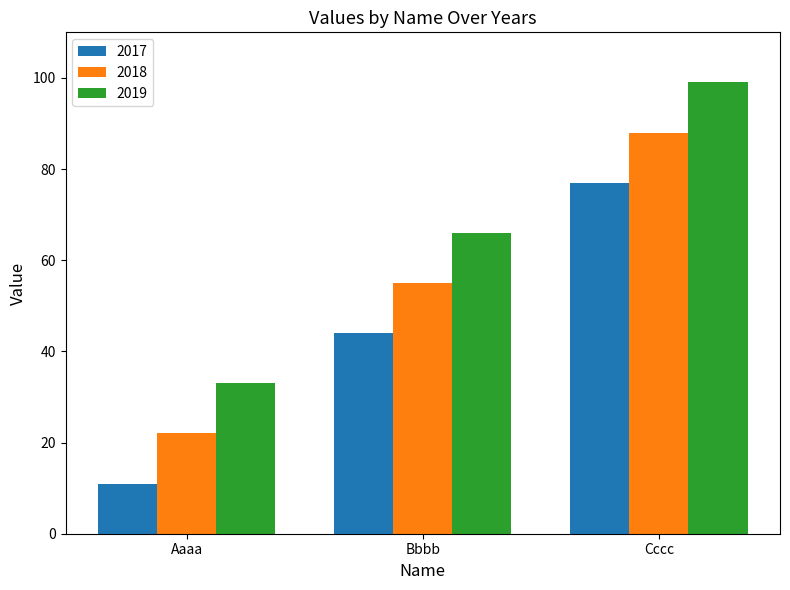

Is it true that 2018 equals 22 at Aaaa?

True